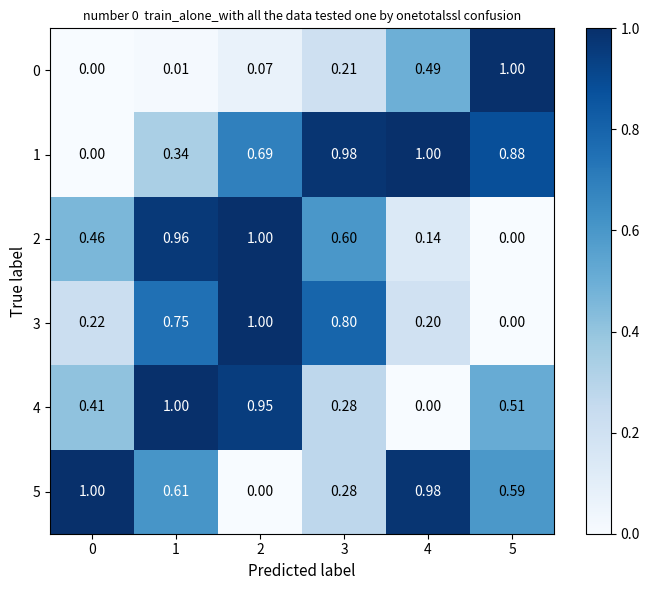

Is the value of 5 at 1 greater than the value of 2 at 4?

Yes